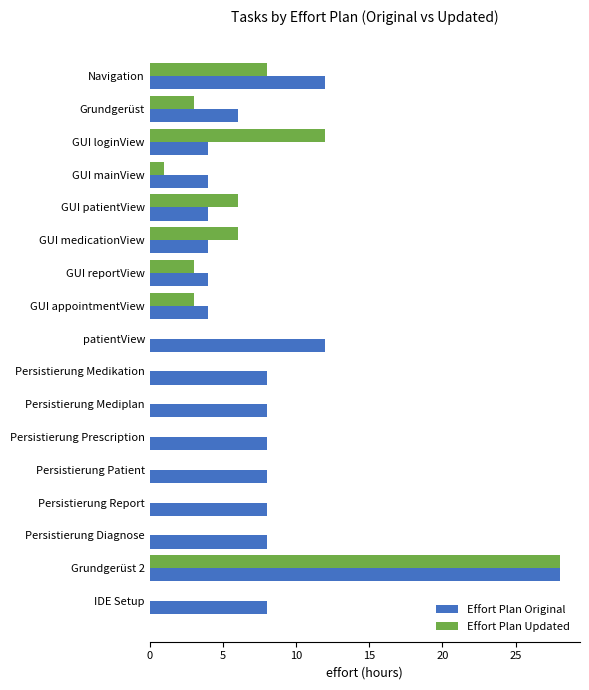

At which category is the sum across all series the highest?

Grundgerüst 2